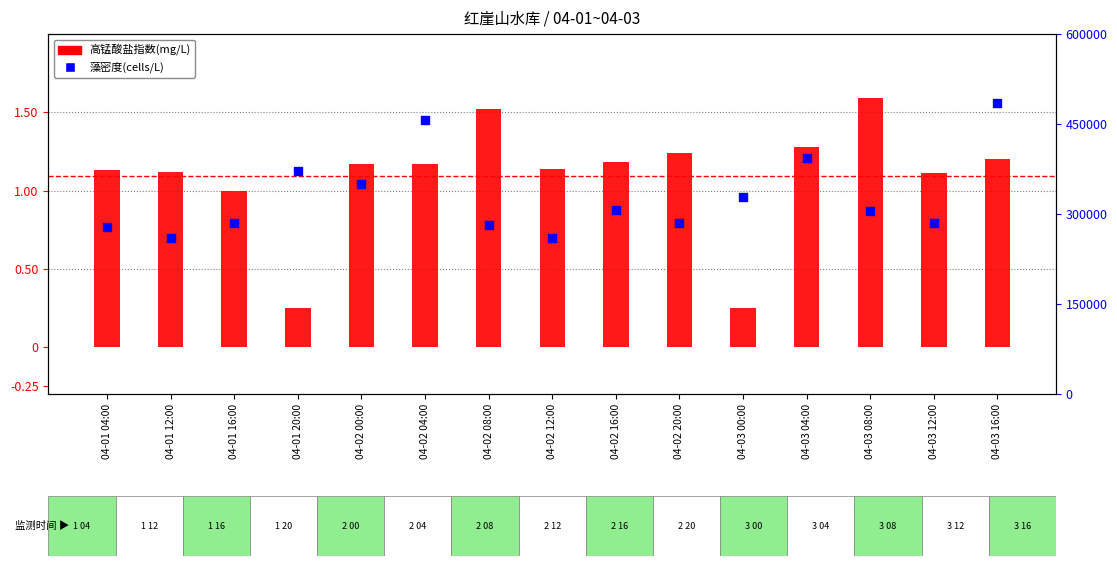

Is the value of 藻密度(cells/L) at 04-01 04:00 greater than the value of 高锰酸盐指数(mg/L) at 04-03 08:00?

Yes